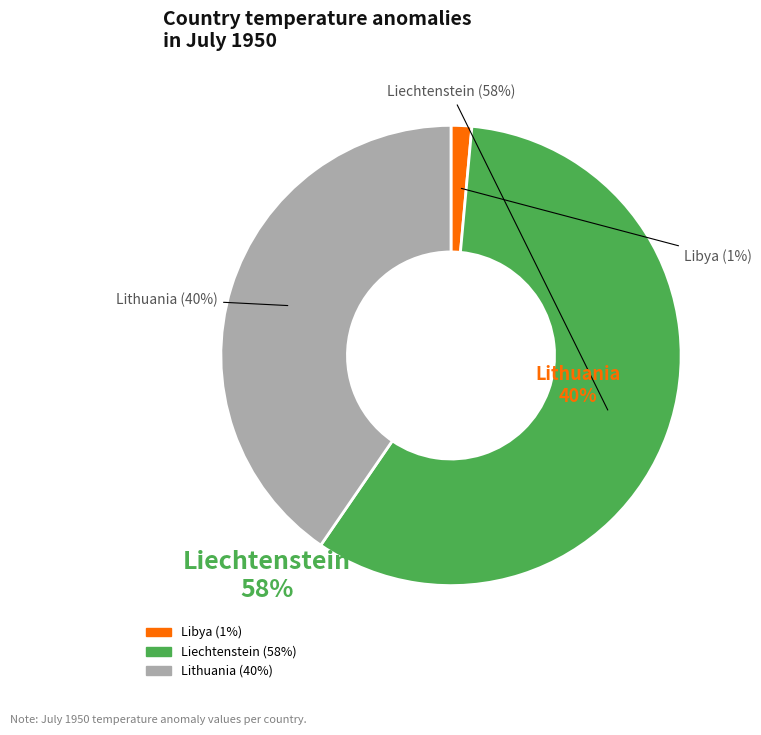

To the nearest percent, what is the average slice percentage?

33%